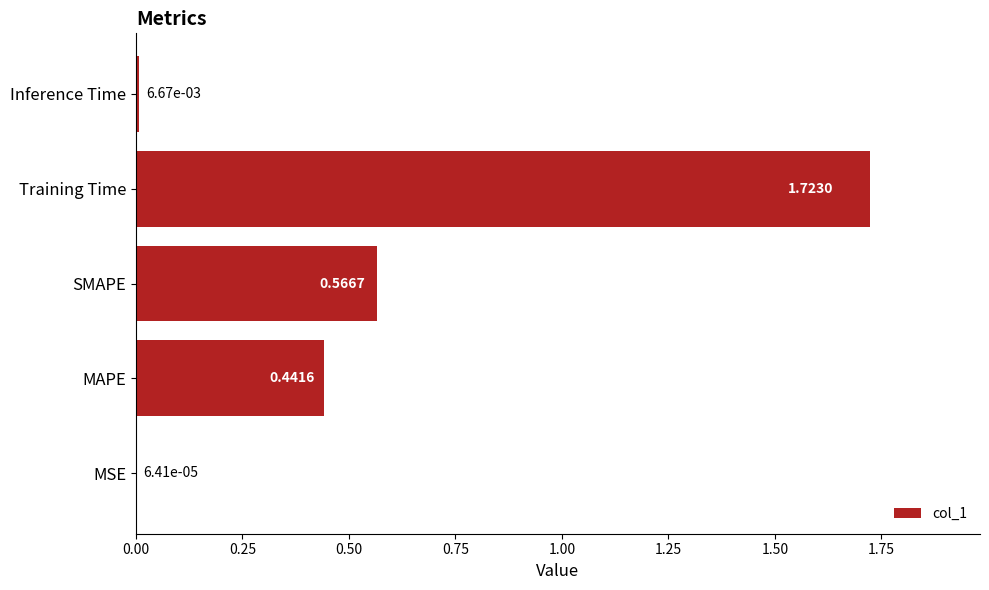

What is the sum of all values?

2.7